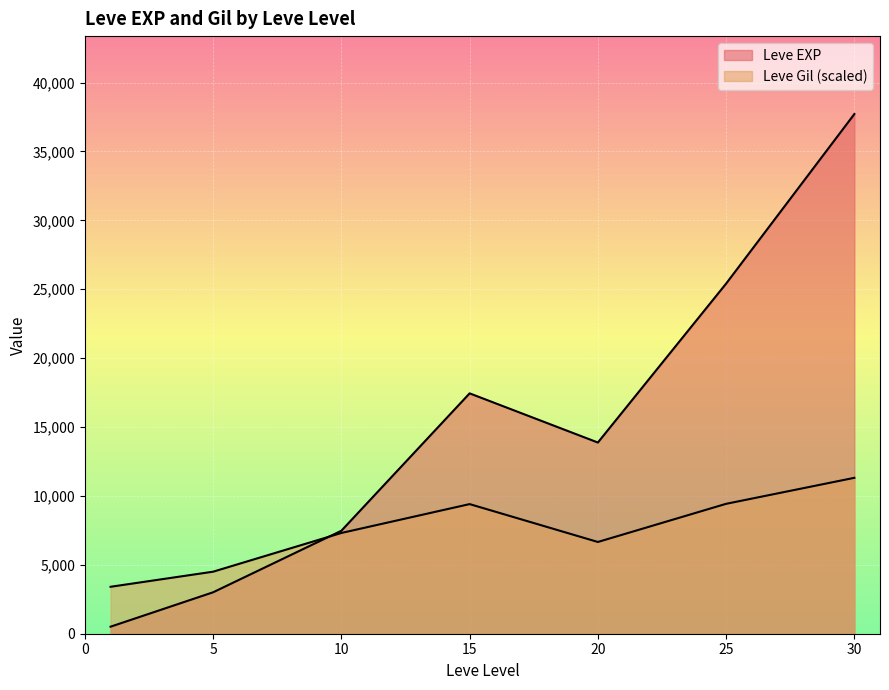

Does the chart display data point markers on the line(s)?

No